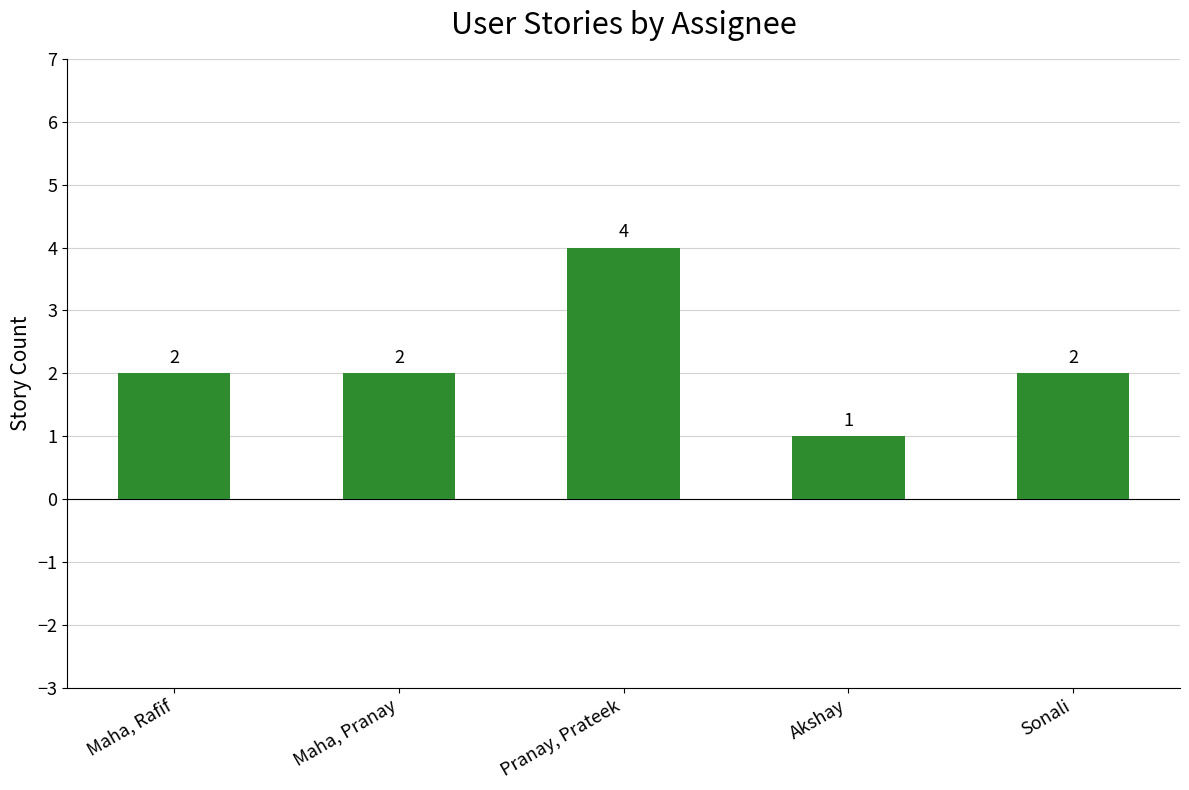

What is the label of the 1st bar from the right?

Sonali